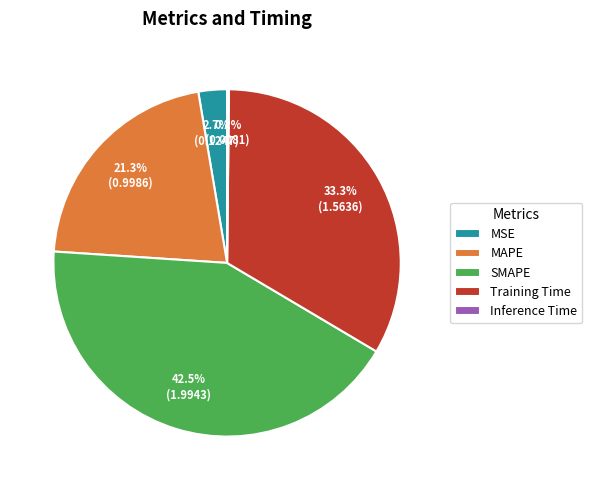

Does MSE represent more than half of the total?

No